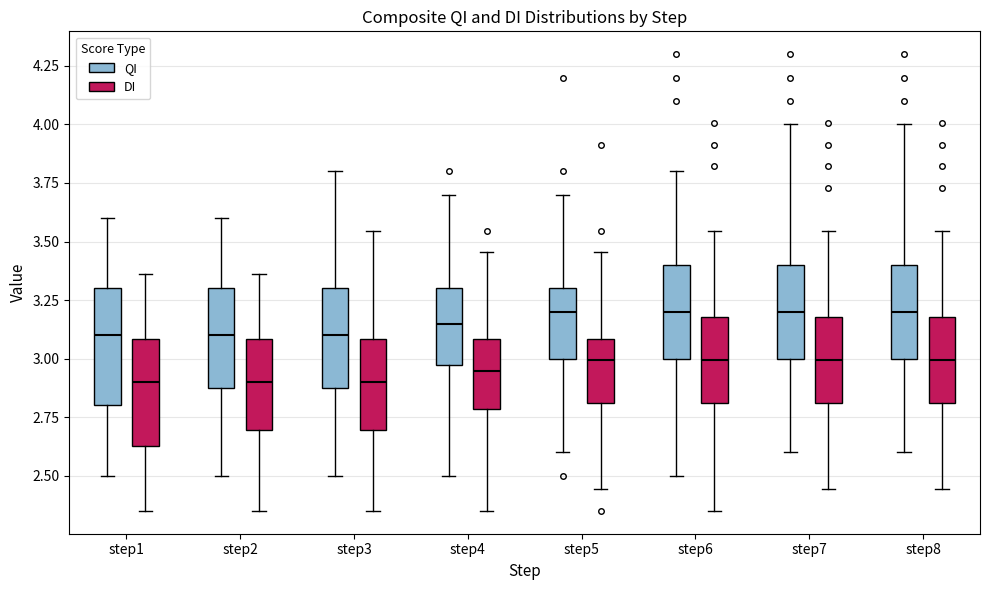

Reading left to right, read every box against the y-axis: the position of its median line, the range the box covers, and the ends of its whiskers. The values are not printed on the chart, so give them approximately, as read against the axis.

step1 (QI): median 3.10, box 2.80 to 3.30, whiskers 2.50 to 3.60
step1 (DI): median 2.90, box 2.65 to 3.10, whiskers 2.35 to 3.35
step2 (QI): median 3.10, box 2.90 to 3.30, whiskers 2.50 to 3.60
step2 (DI): median 2.90, box 2.70 to 3.10, whiskers 2.35 to 3.35
step3 (QI): median 3.10, box 2.90 to 3.30, whiskers 2.50 to 3.80
step3 (DI): median 2.90, box 2.70 to 3.10, whiskers 2.35 to 3.55
step4 (QI): median 3.15, box 3.00 to 3.30, whiskers 2.50 to 3.70
step4 (DI): median 2.95, box 2.80 to 3.10, whiskers 2.35 to 3.45
step5 (QI): median 3.20, box 3.00 to 3.30, whiskers 2.60 to 3.70
step5 (DI): median 3.00, box 2.80 to 3.10, whiskers 2.45 to 3.45
step6 (QI): median 3.20, box 3.00 to 3.40, whiskers 2.50 to 3.80
step6 (DI): median 3.00, box 2.80 to 3.20, whiskers 2.35 to 3.55
step7 (QI): median 3.20, box 3.00 to 3.40, whiskers 2.60 to 4.00
step7 (DI): median 3.00, box 2.80 to 3.20, whiskers 2.45 to 3.55
step8 (QI): median 3.20, box 3.00 to 3.40, whiskers 2.60 to 4.00
step8 (DI): median 3.00, box 2.80 to 3.20, whiskers 2.45 to 3.55